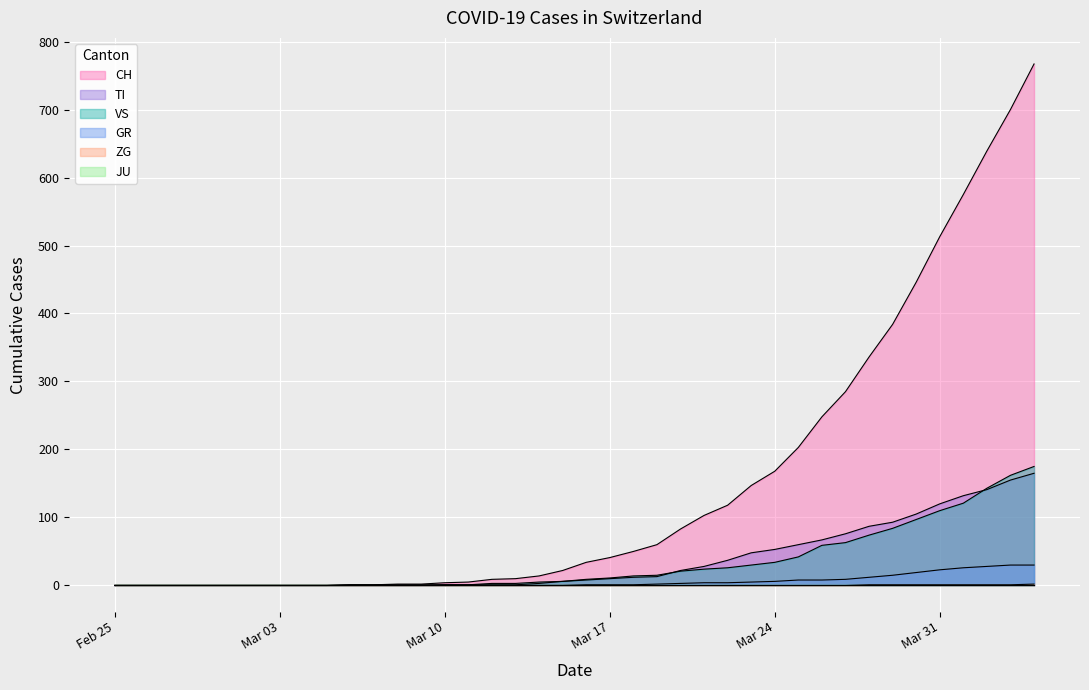

Count the number of data series in this chart.

6